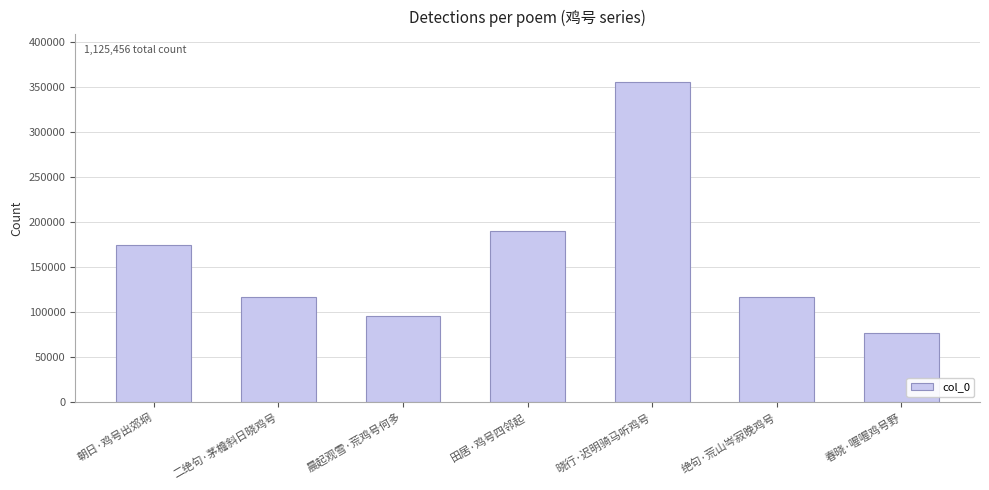

What is the difference between the values at 朝日·鸡号出郊坰 and 二绝句·茅檐斜日晓鸡号?

57572